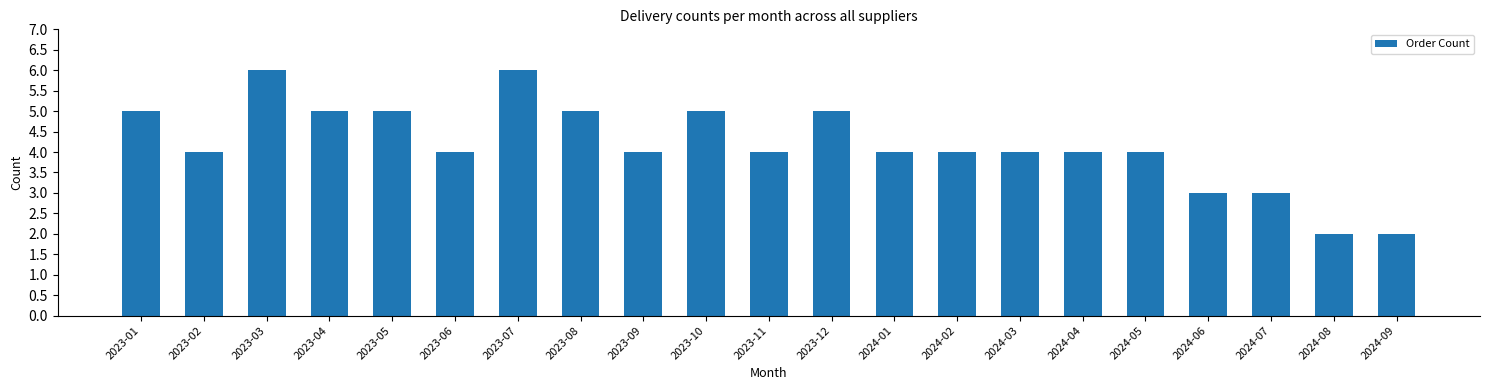

Approximately how many times larger is the value at 2023-01 compared to 2023-06?

1.2